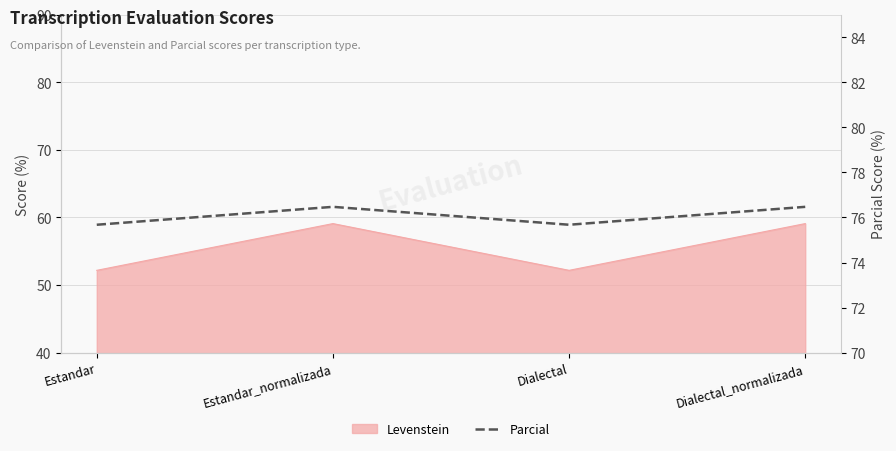

Rank the categories by value from lowest to highest.

Estandar, Dialectal, Estandar_normalizada, Dialectal_normalizada